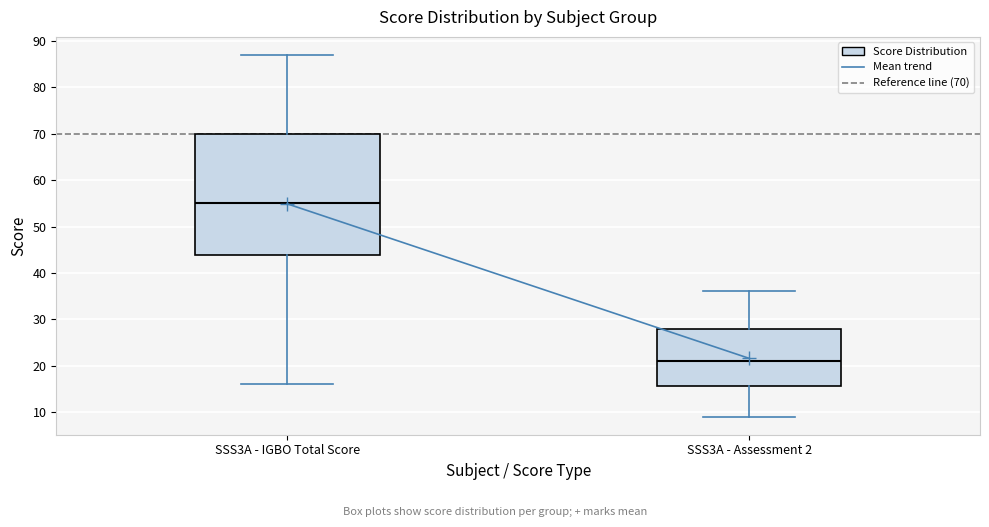

Reading left to right, read every box against the y-axis: the position of its median line, the range the box covers, and the ends of its whiskers. The values are not printed on the chart, so give them approximately, as read against the axis.

SSS3A - IGBO Total Score: median 55, box 44 to 70, whiskers 16 to 87
SSS3A - Assessment 2: median 21, box 16 to 28, whiskers 9 to 36